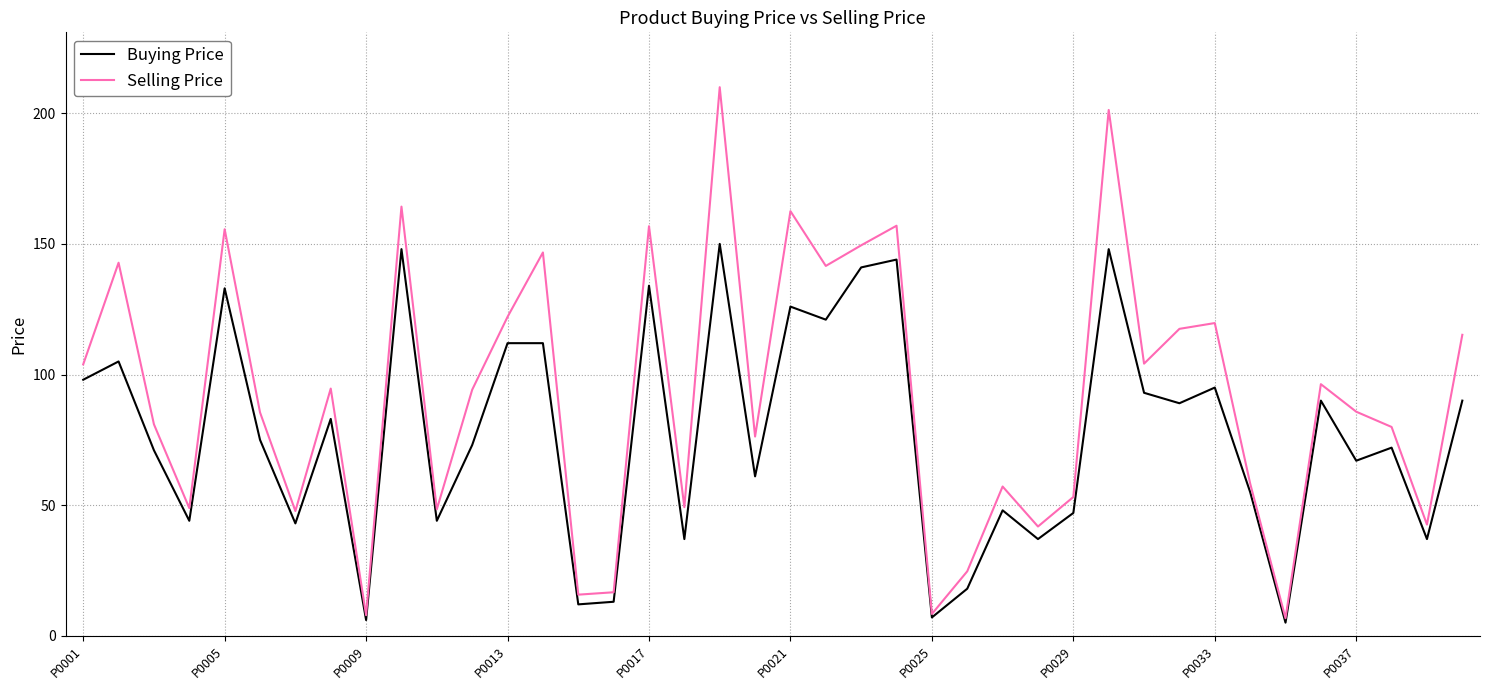

What is the highest value of the Selling Price series?

210.0